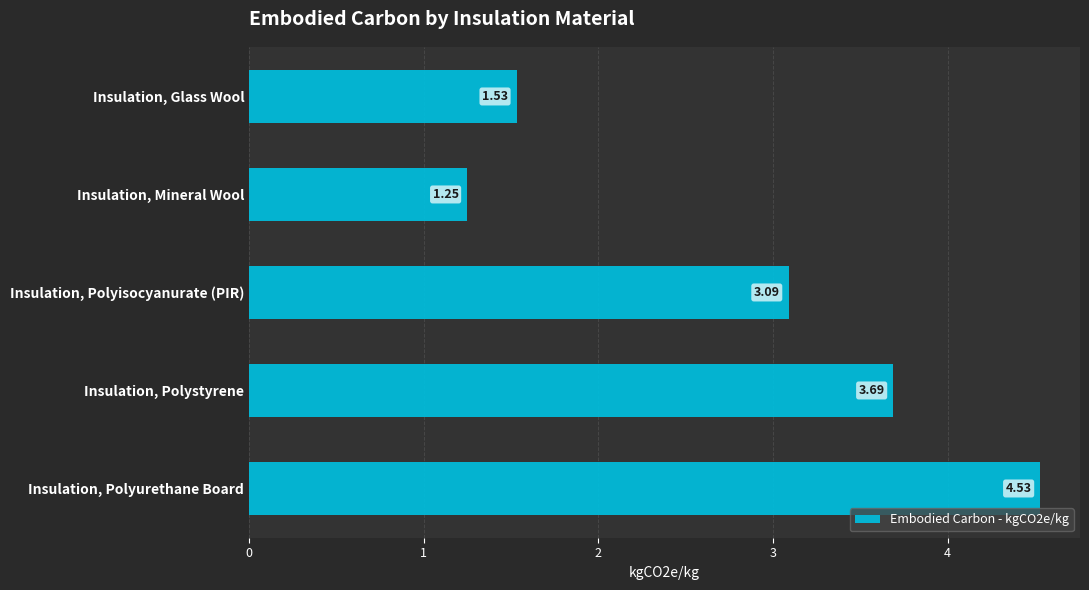

Approximately how many times larger is the value at Insulation, Mineral Wool compared to Insulation, Polystyrene?

0.3